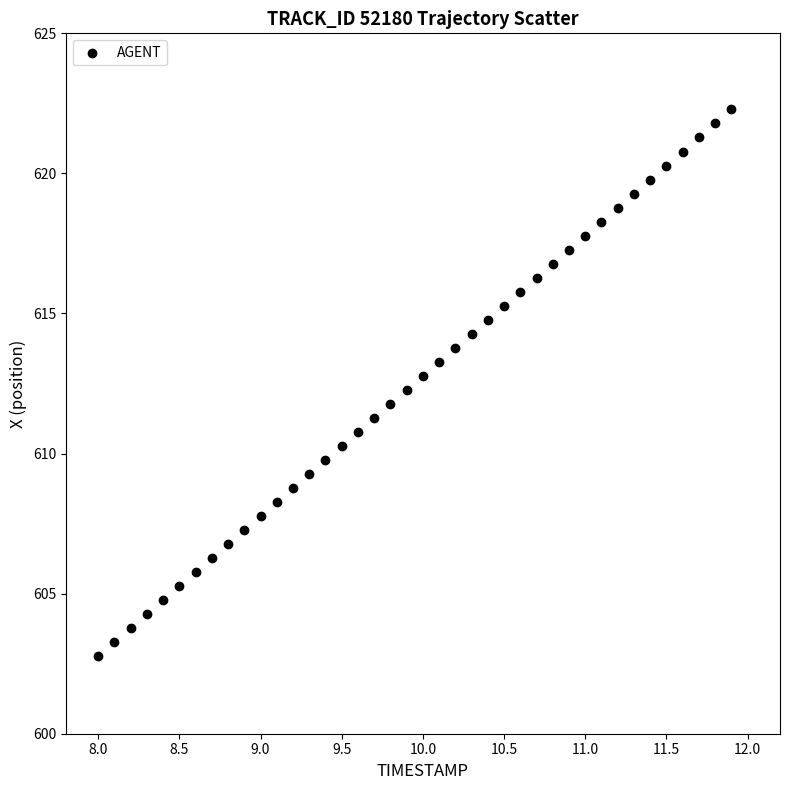

What is the range of Y values (max minus min)?

19.5